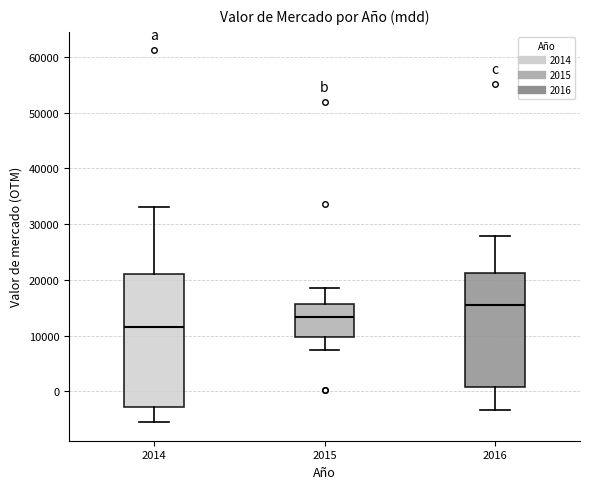

Reading left to right, read every box against the y-axis: the position of its median line, the range the box covers, and the ends of its whiskers. The values are not printed on the chart, so give them approximately, as read against the axis.

2014: median 12000, box -3000 to 21000, whiskers -6000 to 33000
2015: median 13000, box 10000 to 16000, whiskers 7000 to 19000
2016: median 15000, box 1000 to 21000, whiskers -3000 to 28000